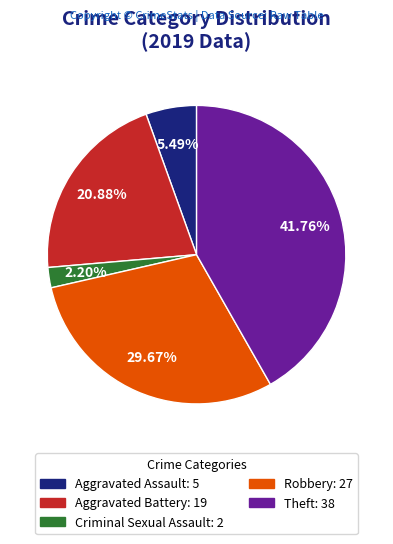

Count the number of slices in the pie.

5